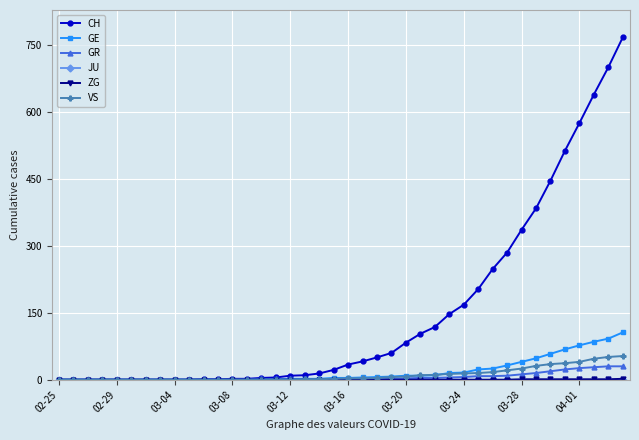

Which series has the largest total across all categories?

CH